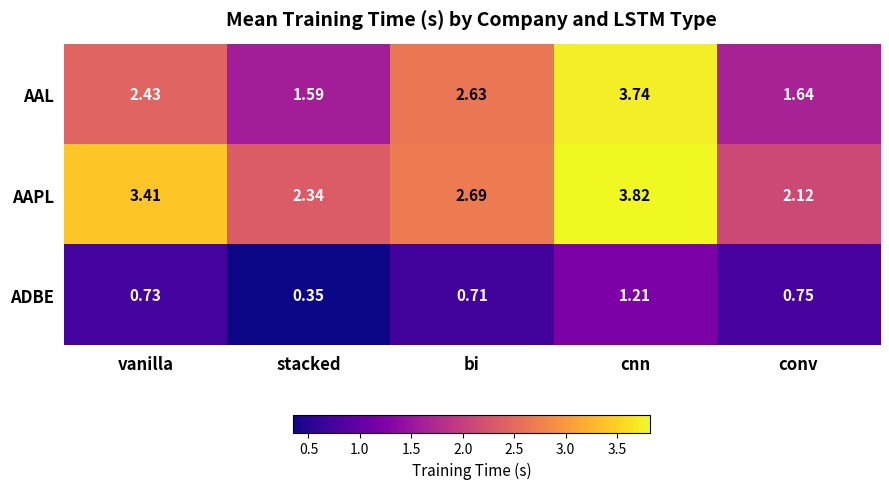

Which category has the lowest value in the ADBE series?

stacked